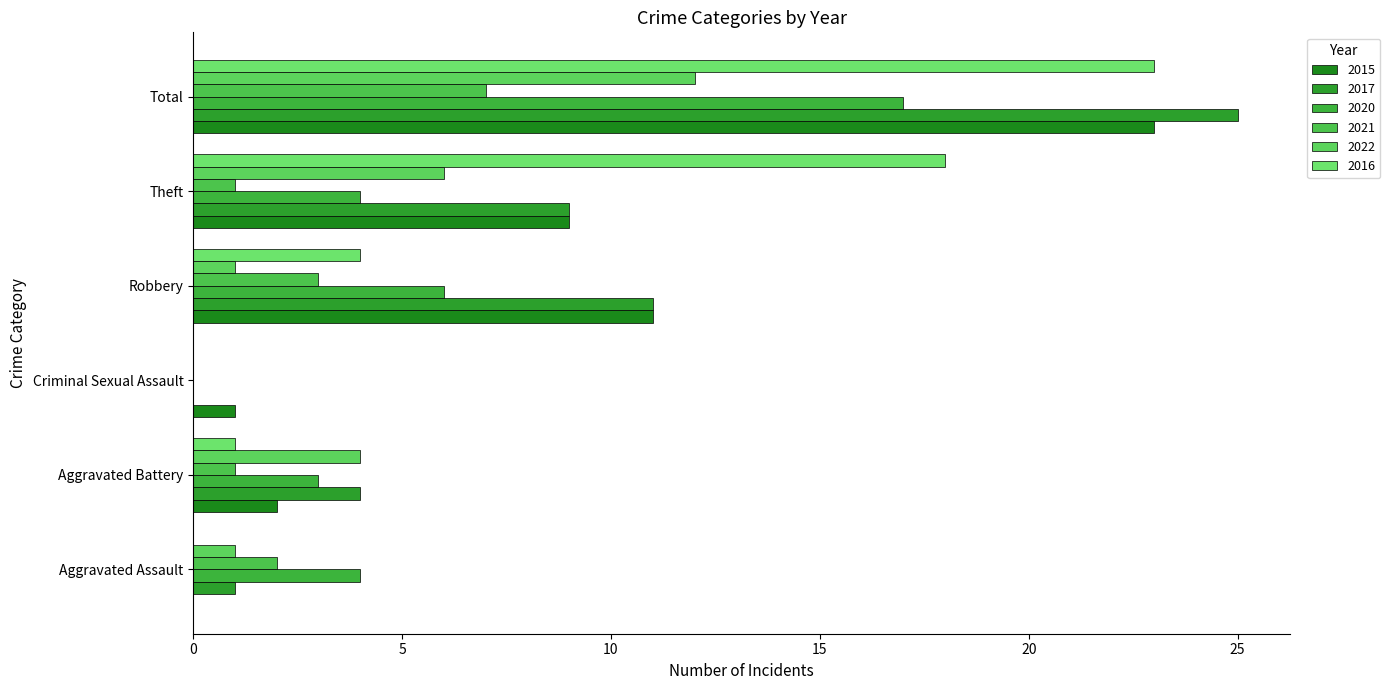

The 2015 series shows 18 at Robbery. True or false?

False